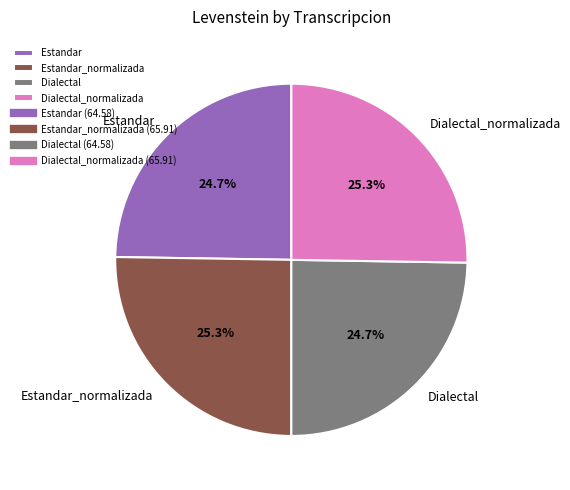

Approximately how many times larger is the value at Dialectal_normalizada compared to Dialectal?

1.0